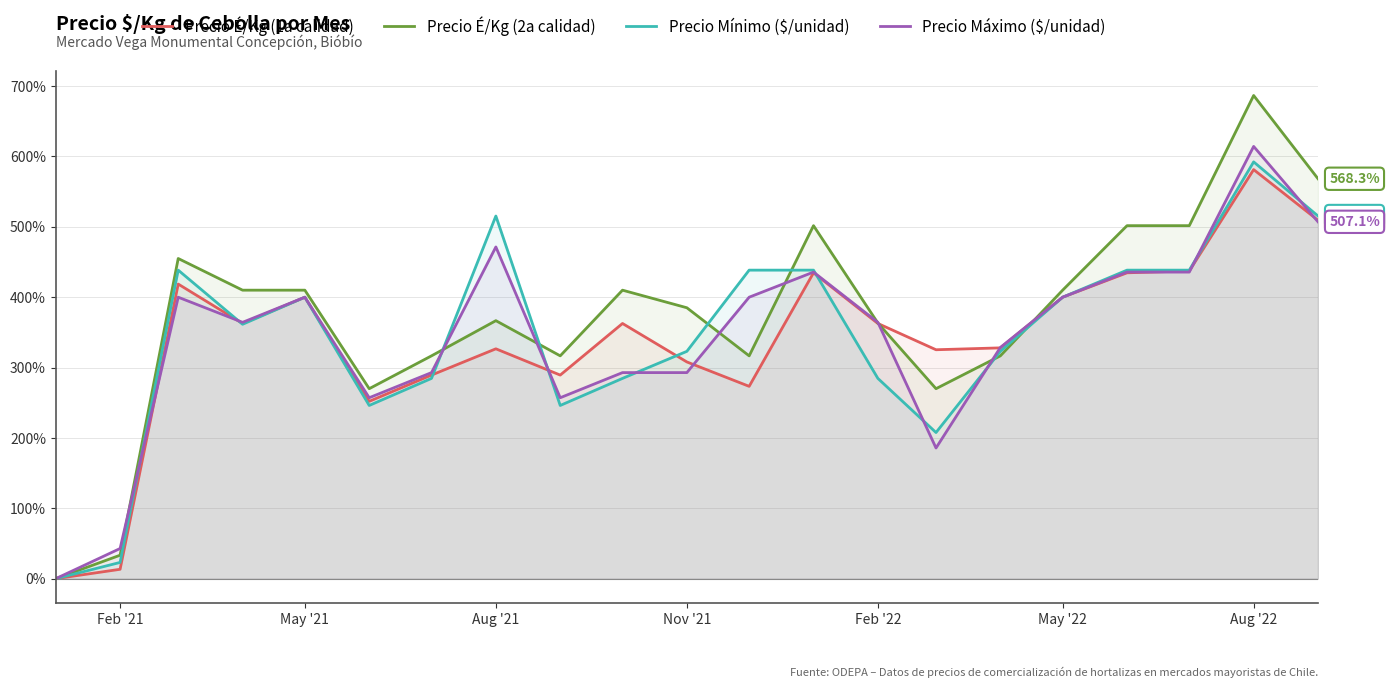

In Precio Mínimo ($/unidad), how many points are higher than both neighbors (excluding endpoints)?

4